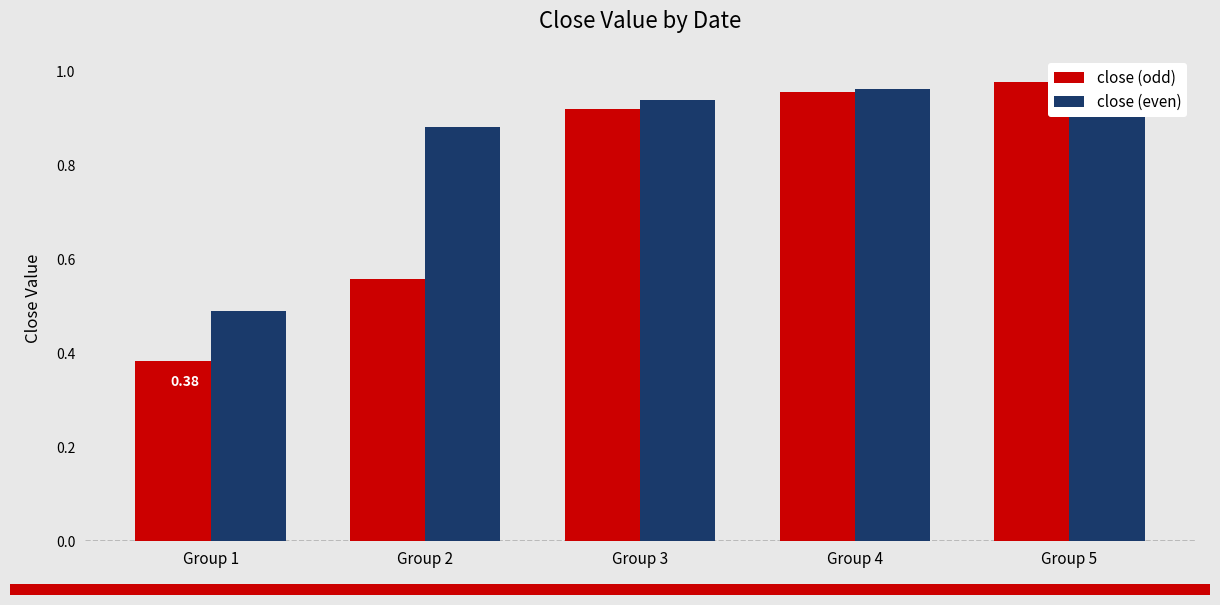

What is the approximate value of close (even) at Group 5?

1.0